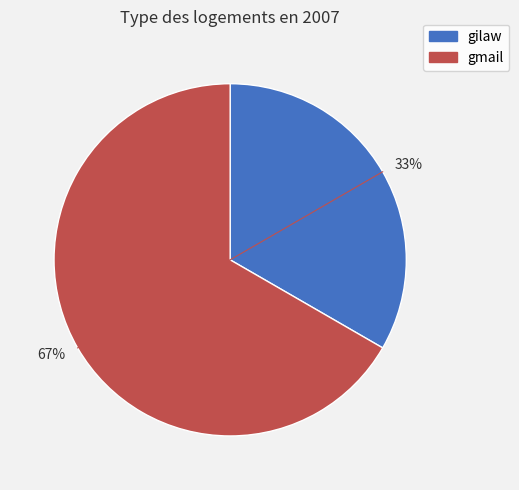

What is the majority slice?

67%